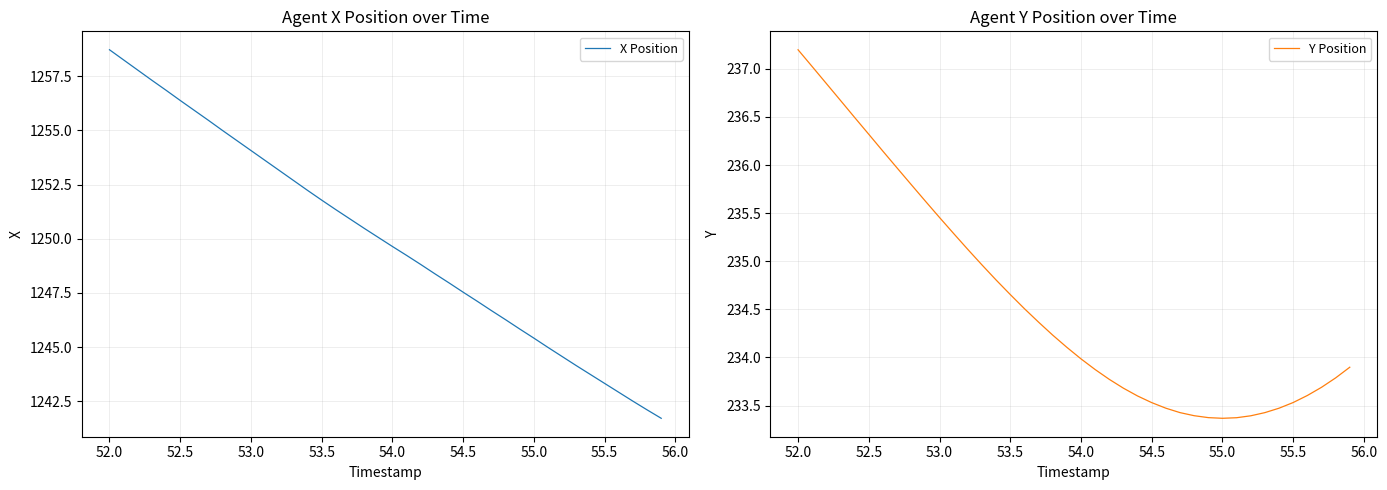

What is the lowest value of the Y Position series?

233.4